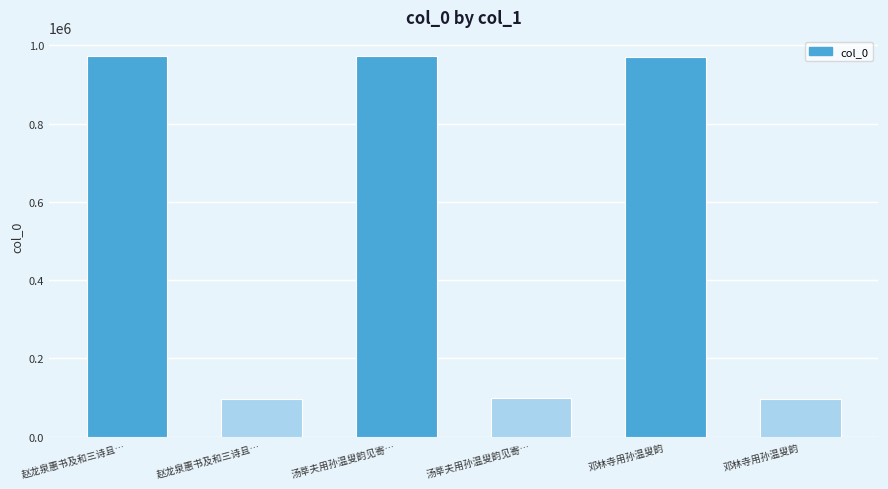

Reading left to right, what are all the values shown in this chart?

赵龙泉惠书及和三诗且…=972977	赵龙泉惠书及和三诗且…=95741	汤莘夫用孙温叟韵见寄…=972524	汤莘夫用孙温叟韵见寄…=97877	邓林寺用孙温叟韵=971093	邓林寺用孙温叟韵=97060